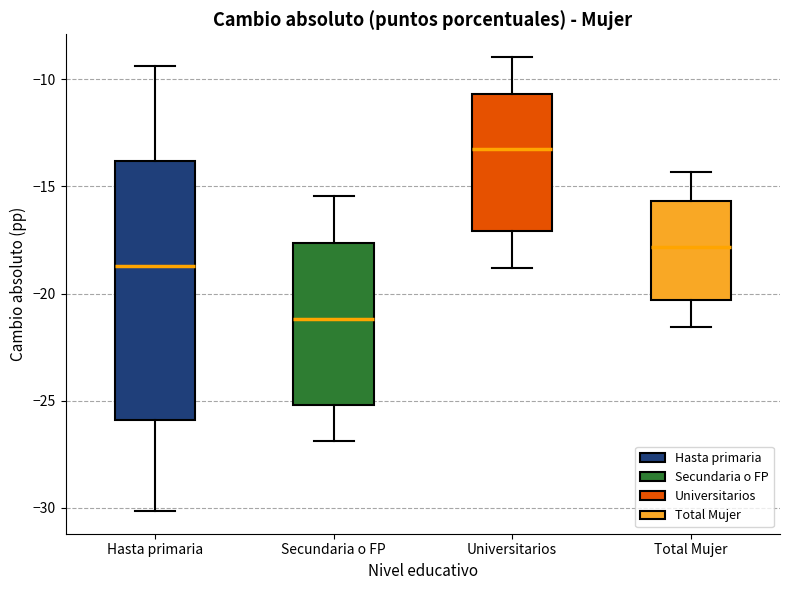

Reading left to right, read every box against the y-axis: the position of its median line, the range the box covers, and the ends of its whiskers. The values are not printed on the chart, so give them approximately, as read against the axis.

Hasta primaria: median -18.5, box -26.0 to -14.0, whiskers -30.0 to -9.5
Secundaria o FP: median -21.0, box -25.0 to -17.5, whiskers -27.0 to -15.5
Universitarios: median -13.0, box -17.0 to -10.5, whiskers -19.0 to -9.0
Total Mujer: median -18.0, box -20.5 to -15.5, whiskers -21.5 to -14.5